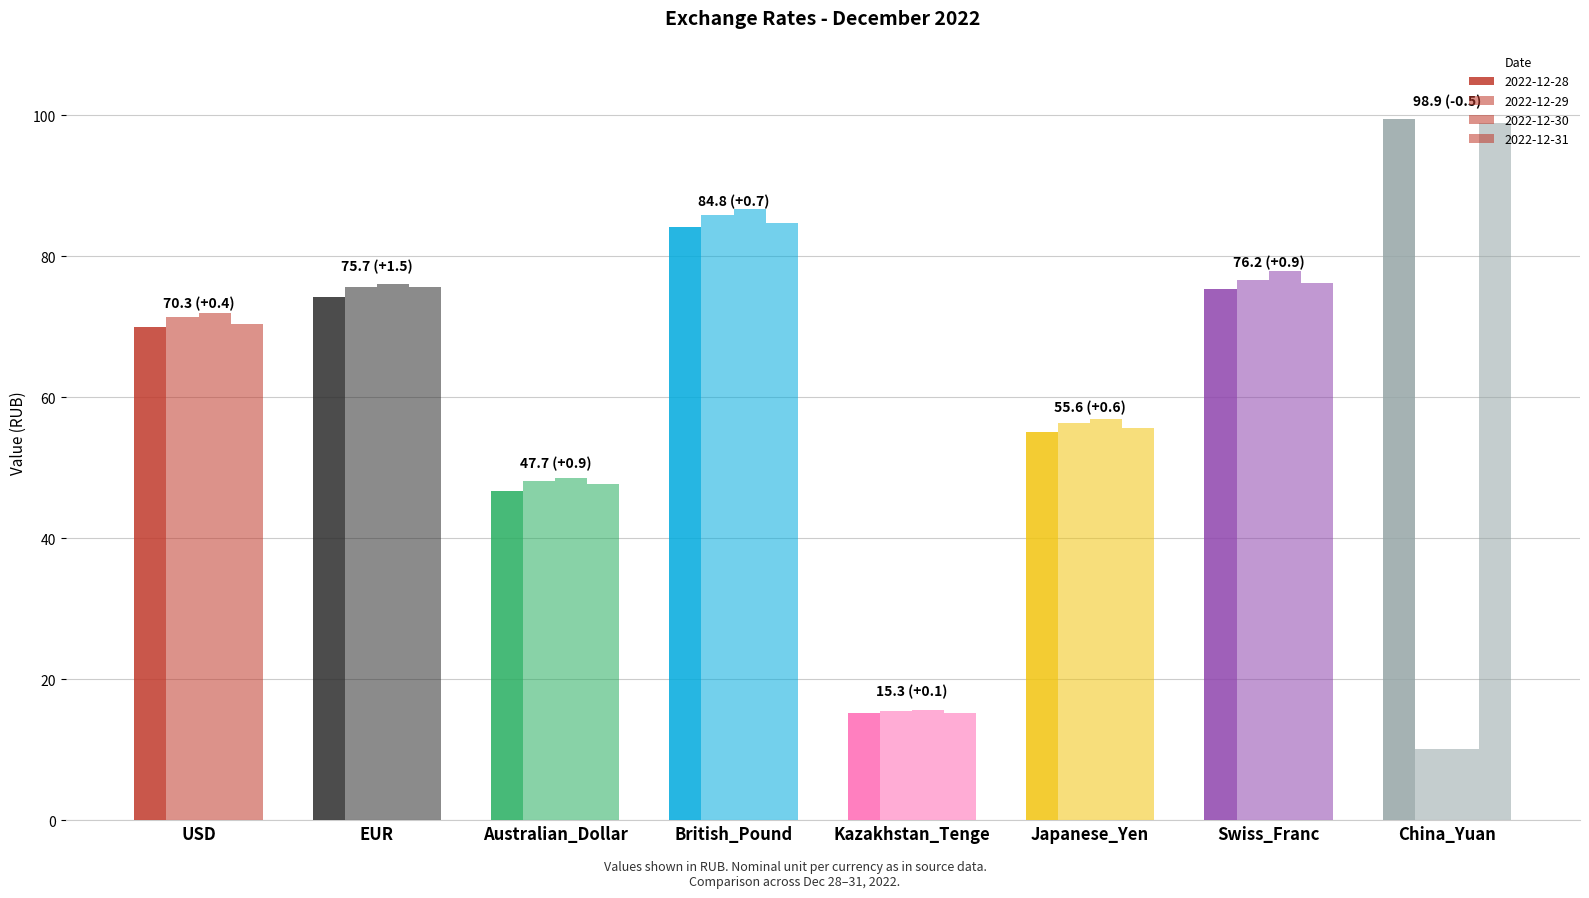

What is the value of the 2022-12-31 bar at the 8th from the left?

98.9